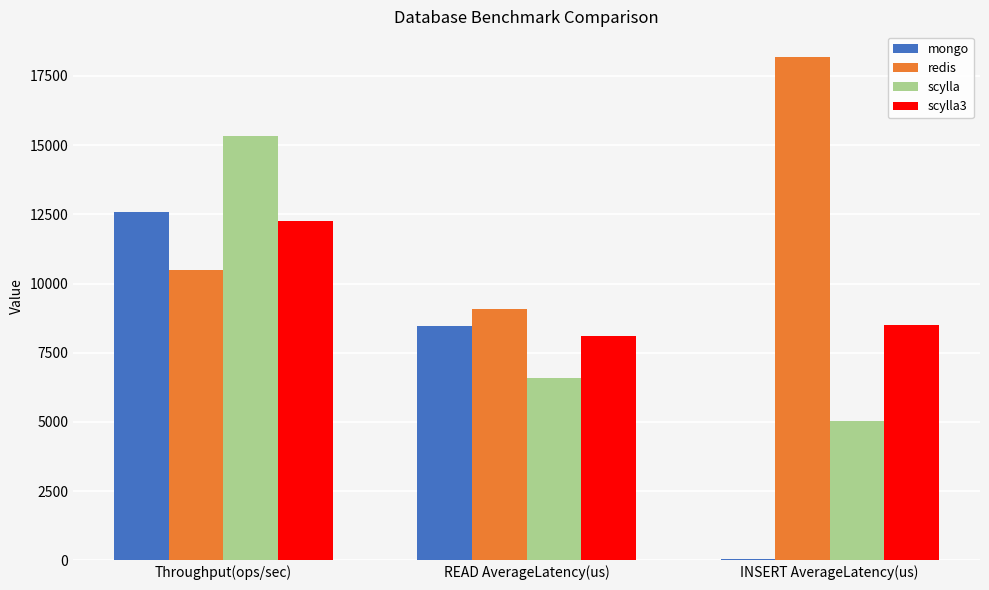

What value does the scylla series have at Throughput(ops/sec)?

15321.5